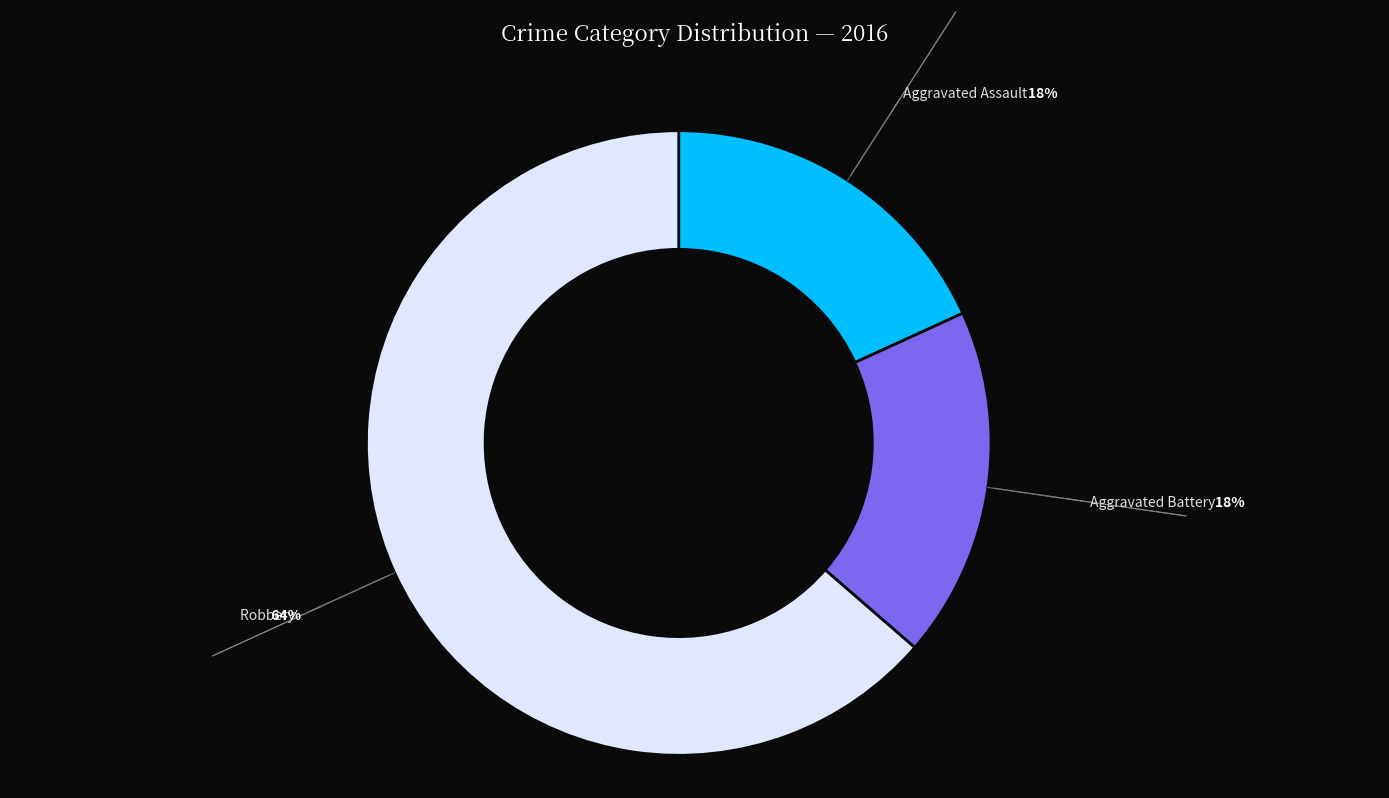

To the nearest percent, what is the average slice percentage?

33%